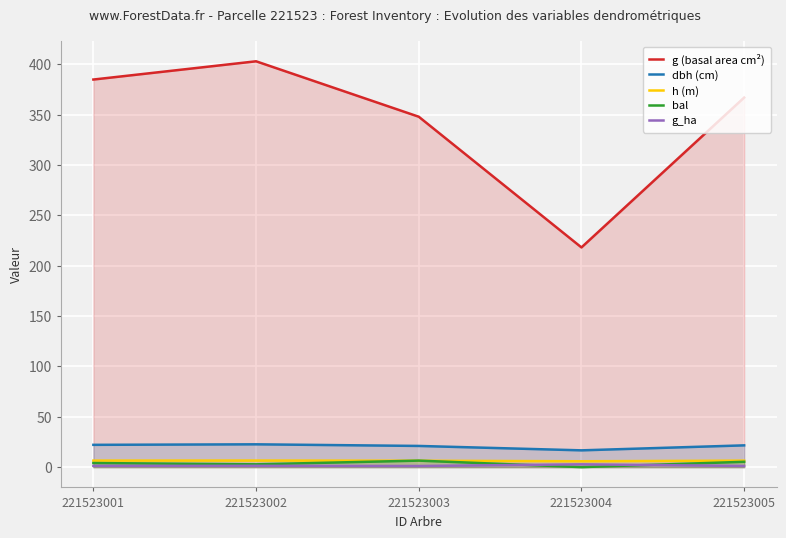

True or false: h (m) and dbh (cm) intersect in this chart.

False